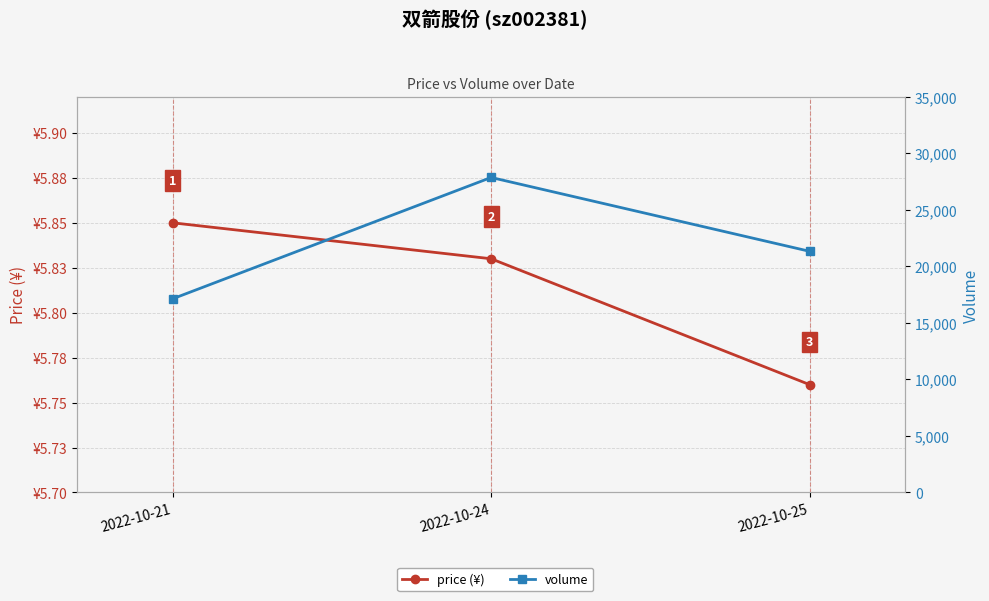

Is the value of price (¥) at 2022-10-25 greater than the value of volume at 2022-10-25?

No